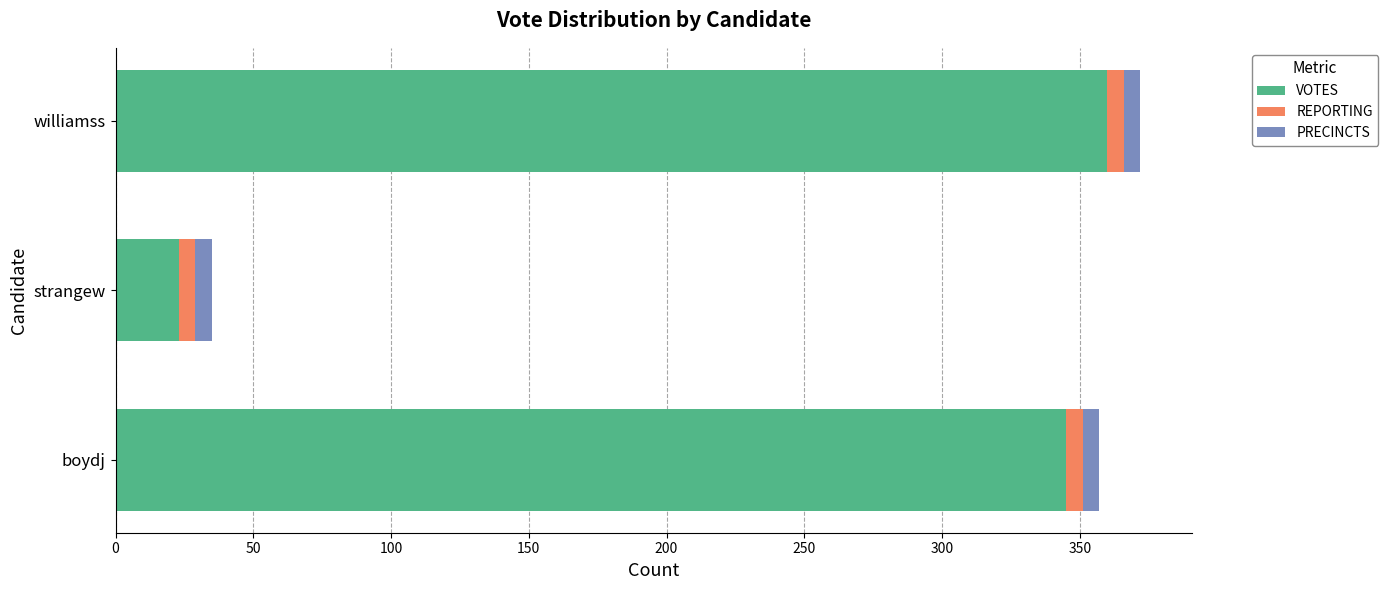

What is the maximum value for VOTES?

360